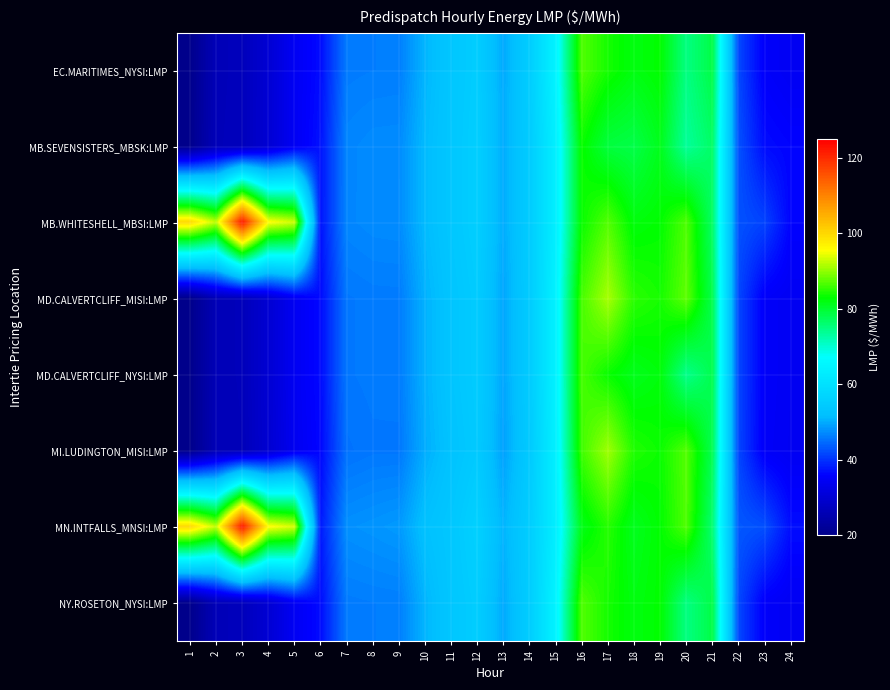

At how many categories does at least one series exceed 104?

1